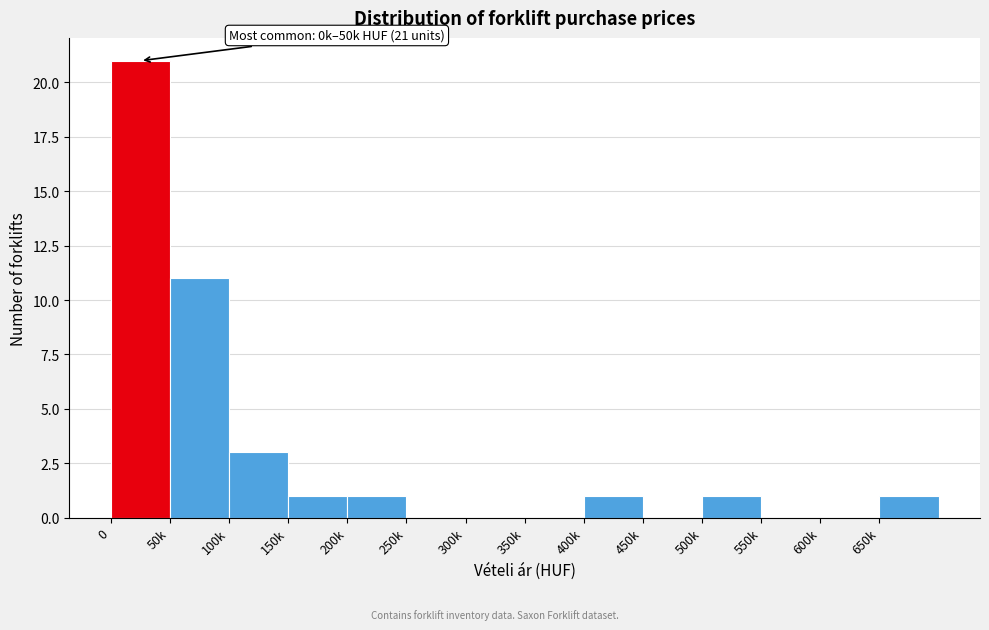

Reading left to right, list all the values displayed in this chart.

0=21	50k=11	100k=3	150k=1	200k=1	250k=0	300k=0	350k=0	400k=1	450k=0	500k=1	550k=0	600k=0	650k=1